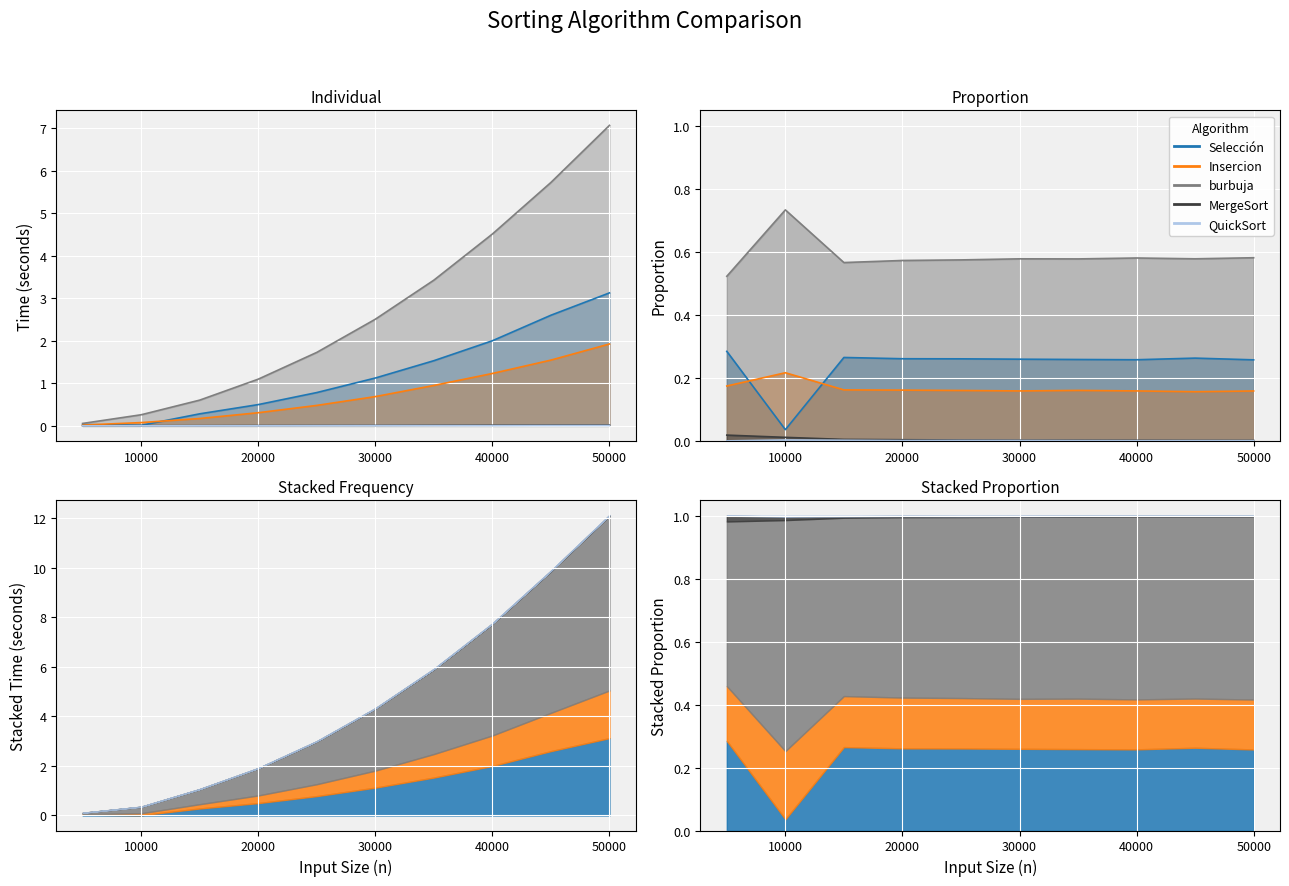

What is the greatest value displayed?

7.1